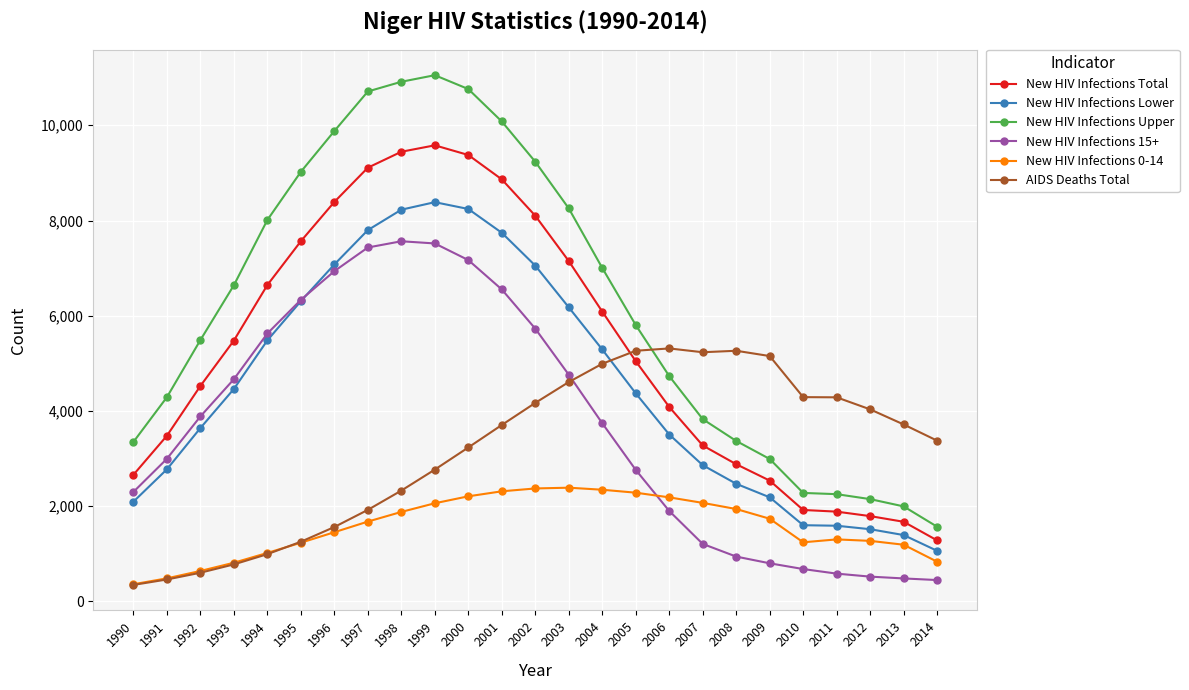

Which series has the largest total across all categories?

New HIV Infections Upper